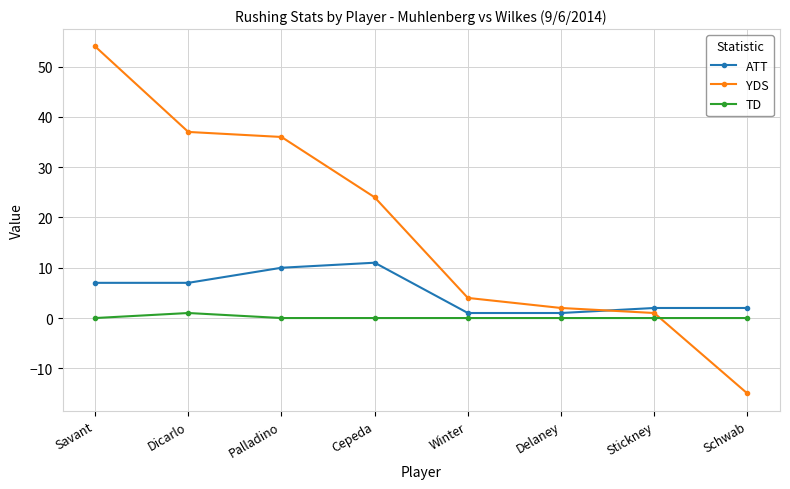

Does the chart have visible grid lines?

Yes